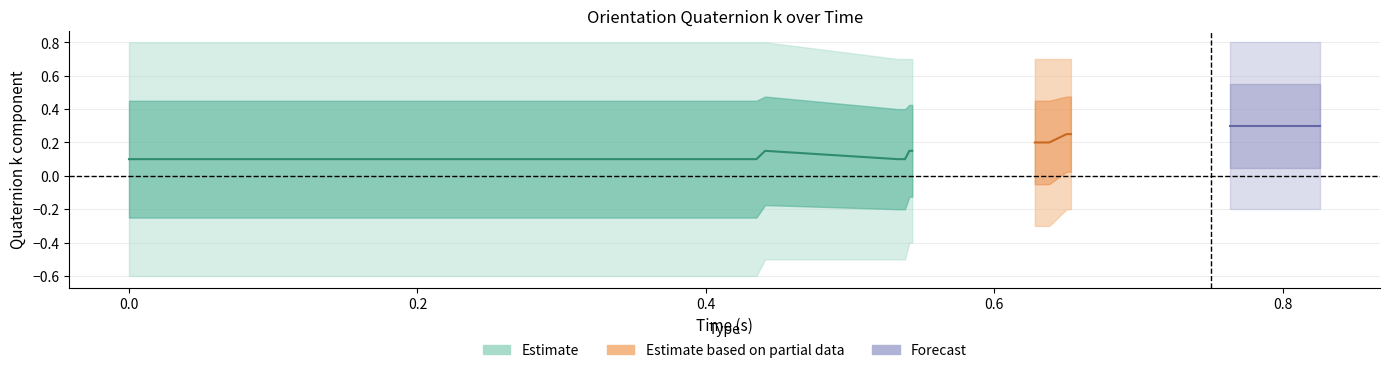

What is the difference between the maximum and second lowest values in the k series?

0.1